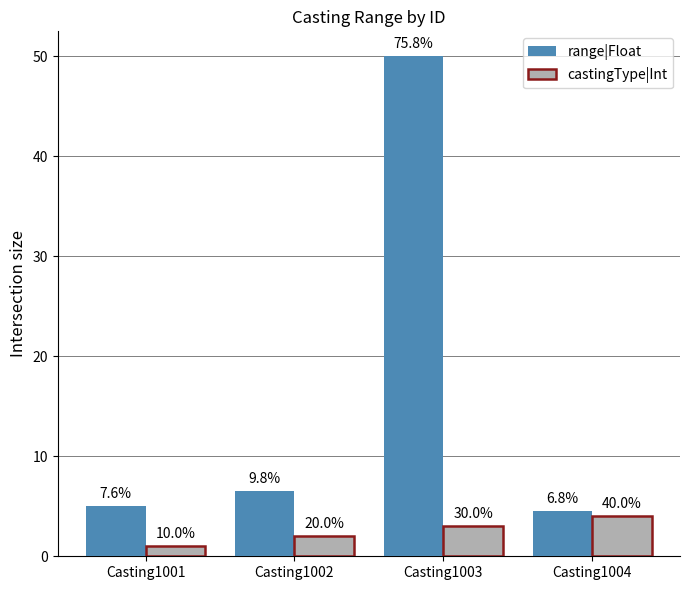

Rank the categories by range|Float value from highest to lowest.

Casting1003, Casting1002, Casting1001, Casting1004